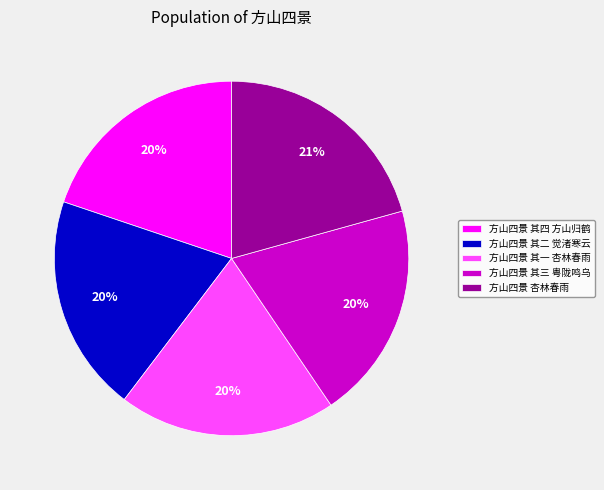

To the nearest percent, what is the difference between the largest and smallest slice percentages?

1%